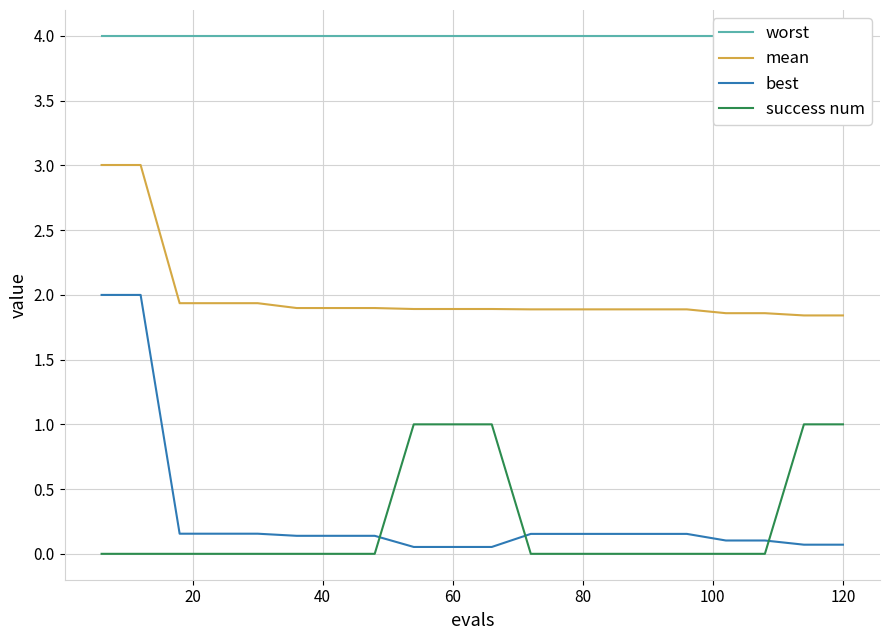

True or false: success num and mean cross at least once.

False